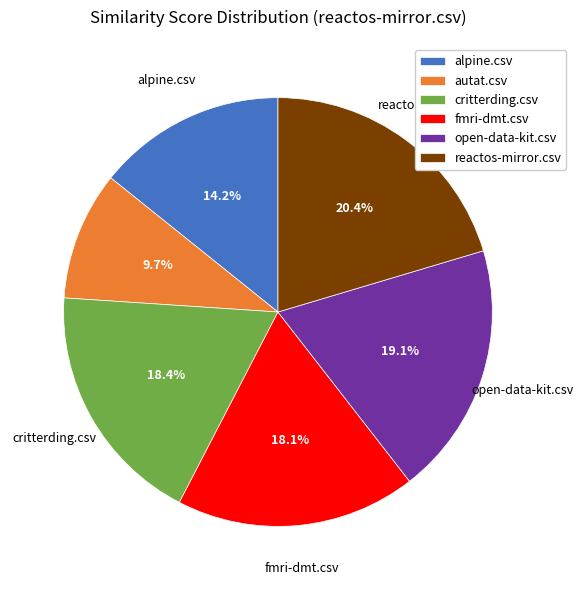

To the nearest percent, what is the average slice percentage?

17%